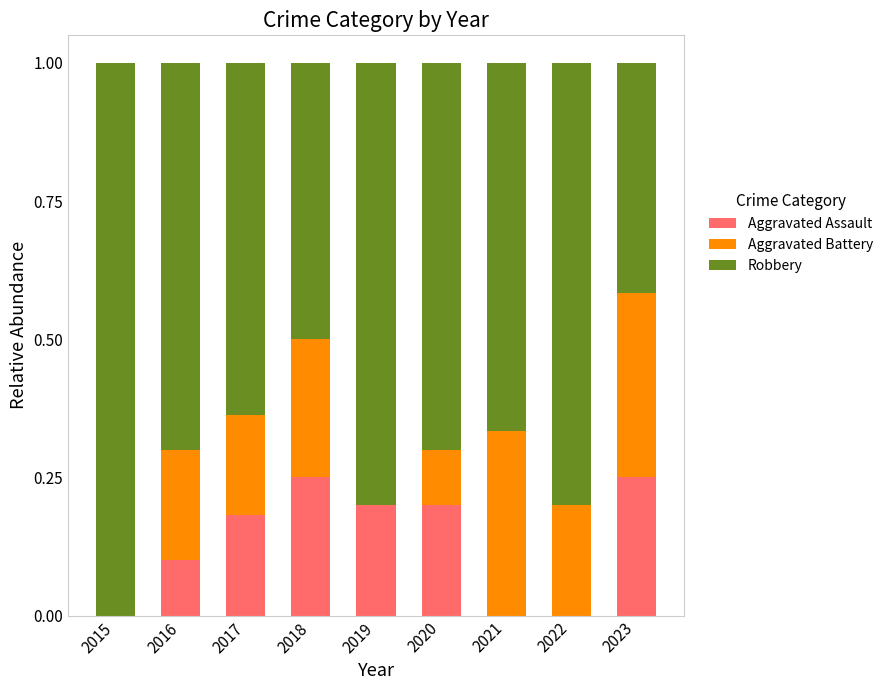

What is the total value across all series at 2019?

1.0